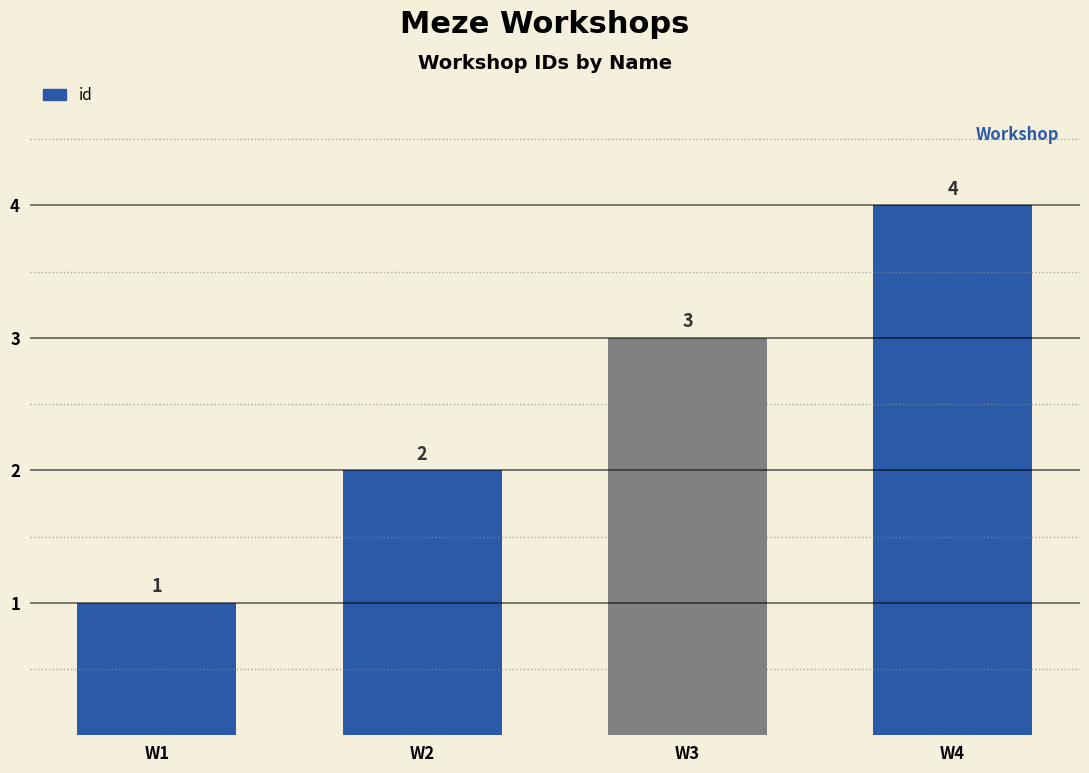

Reading left to right, what are all the values shown in this chart?

W1=1	W2=2	W3=3	W4=4